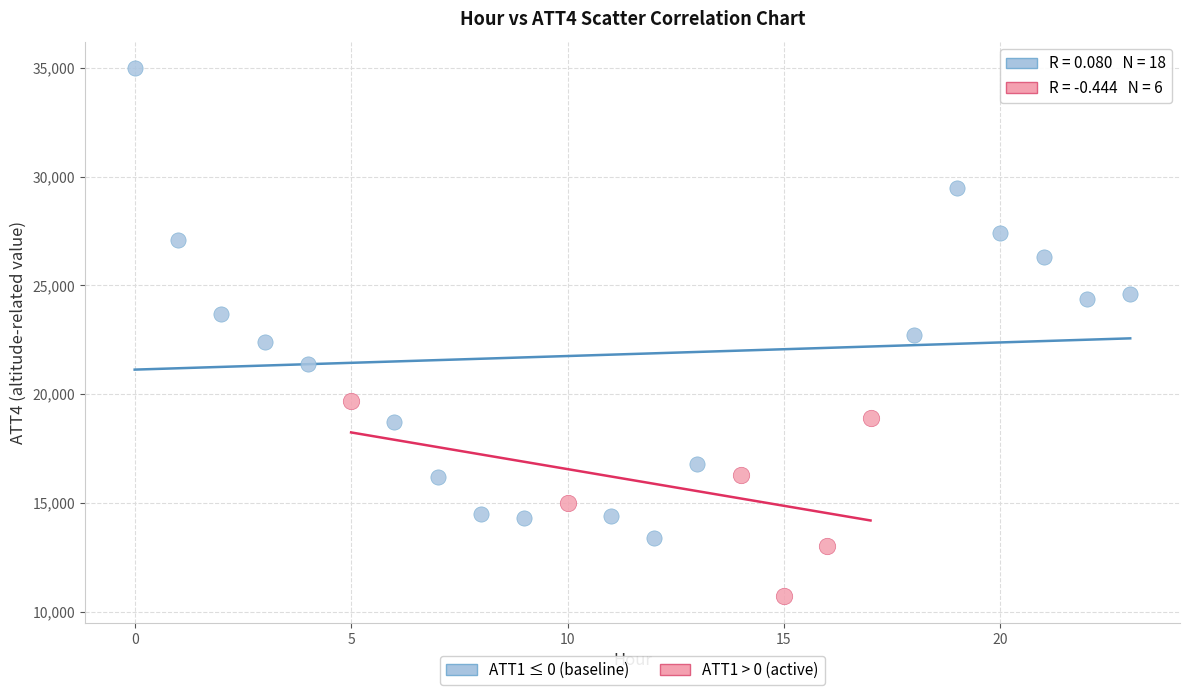

Which series has the widest spread of Y values?

ATT1 ≤ 0 (baseline)